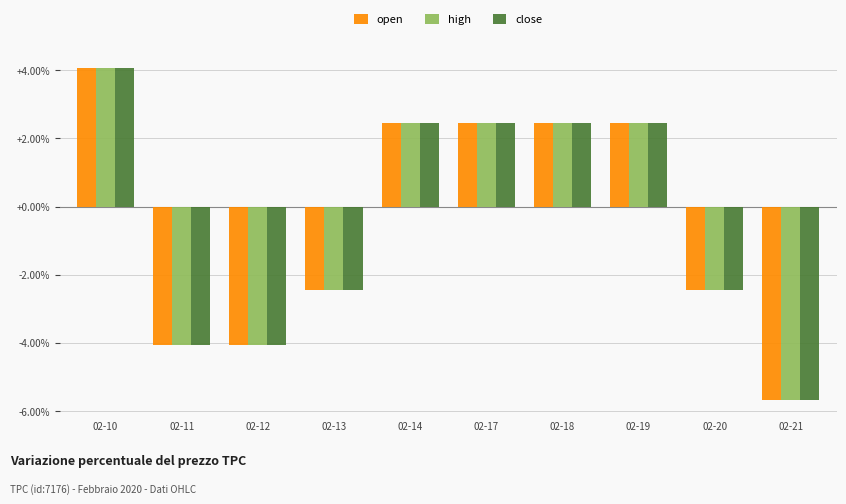

What is the total value across all series at 02-11?

-12.2